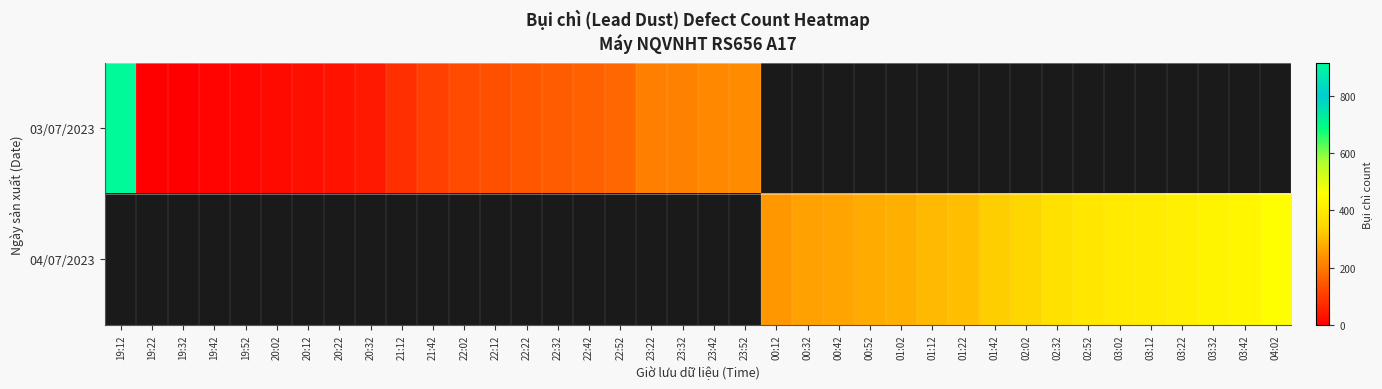

List the labels in order of 04/07/2023 value, smallest first.

19:12, 19:22, 19:32, 19:42, 19:52, 20:02, 20:12, 20:22, 20:32, 21:12, 21:42, 22:02, 22:12, 22:22, 22:32, 22:42, 22:52, 23:22, 23:32, 23:42, 23:52, 00:12, 00:32, 00:42, 00:52, 01:02, 01:12, 01:22, 01:42, 02:02, 02:32, 02:52, 03:02, 03:12, 03:22, 03:32, 03:42, 04:02